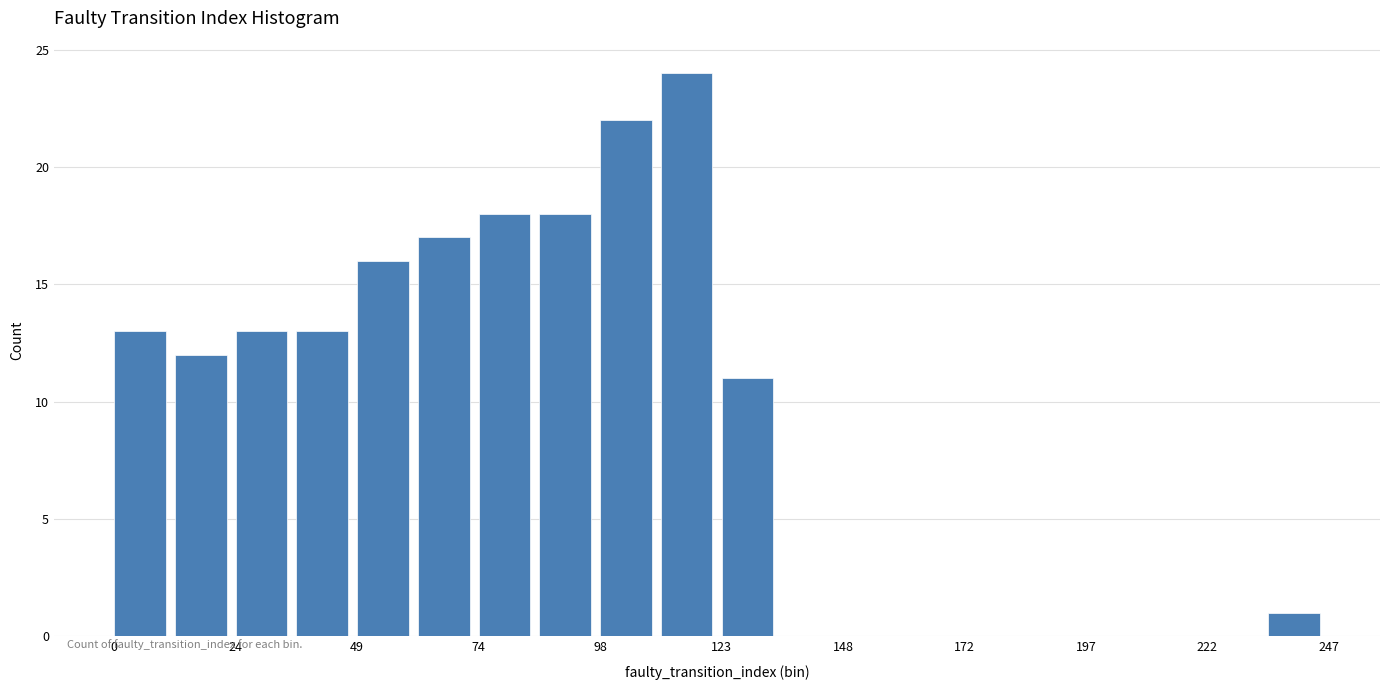

Read against the x-axis, roughly where is the centre of the tallest bar?

115